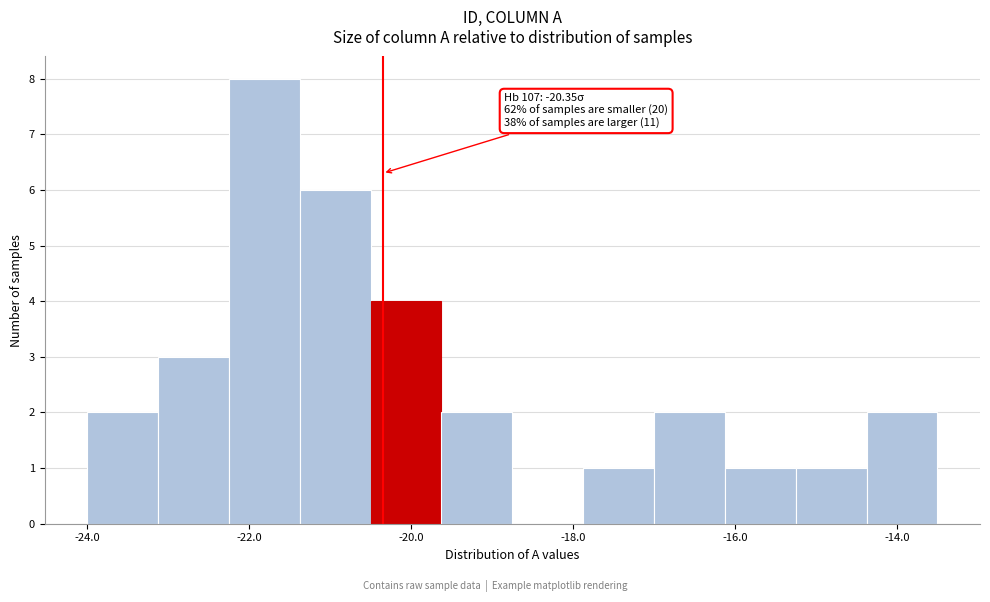

Which range on the x-axis has the tallest bar?

-22.2 to -21.4